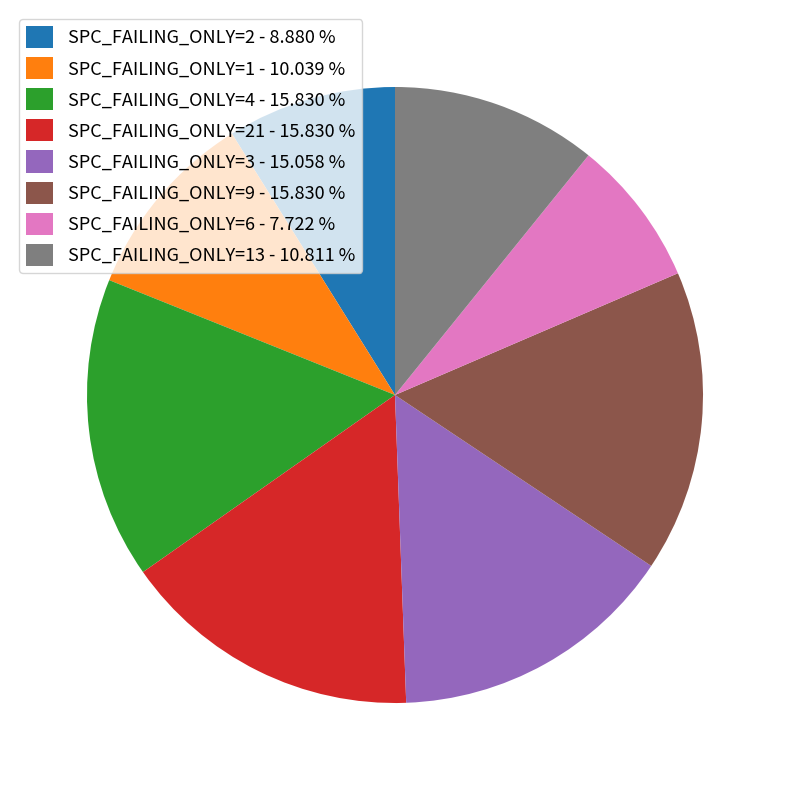

Combined, do SPC_FAILING_ONLY=13 - 10.811 % and SPC_FAILING_ONLY=1 - 10.039 % account for over 50%?

No